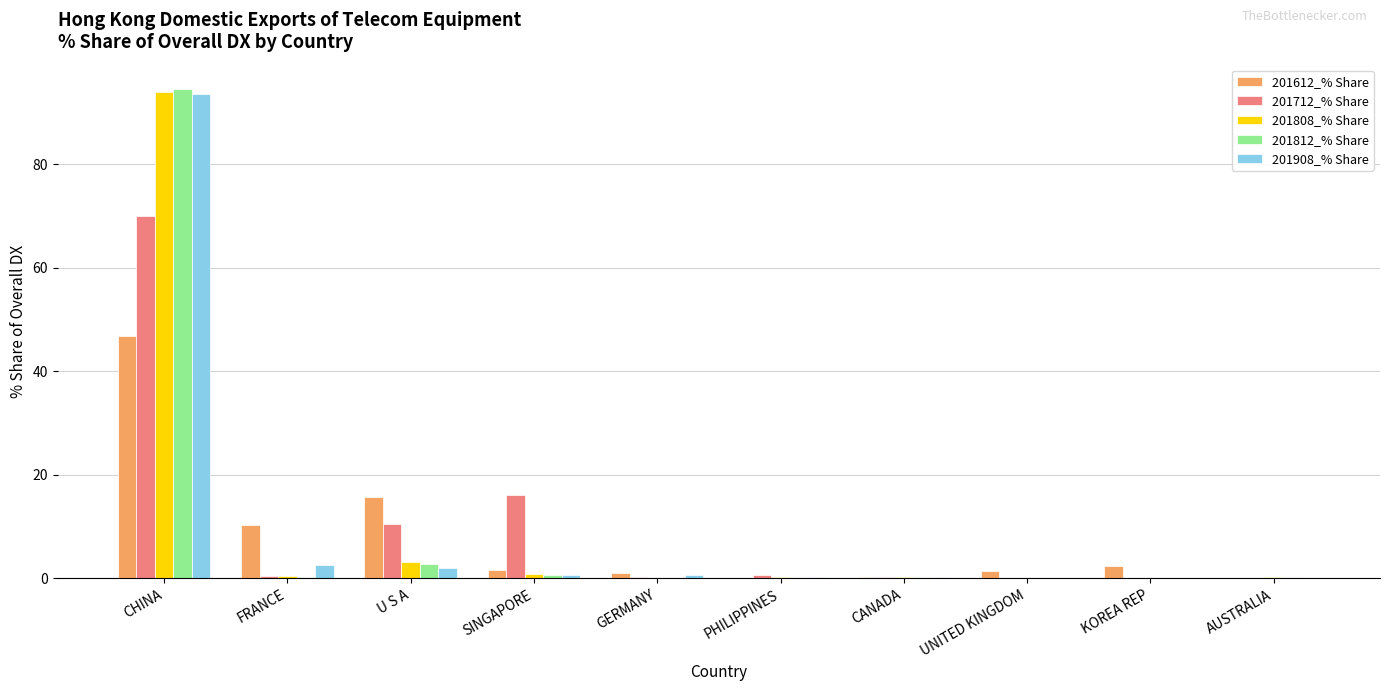

What is the maximum value for 201712_% Share?

69.9